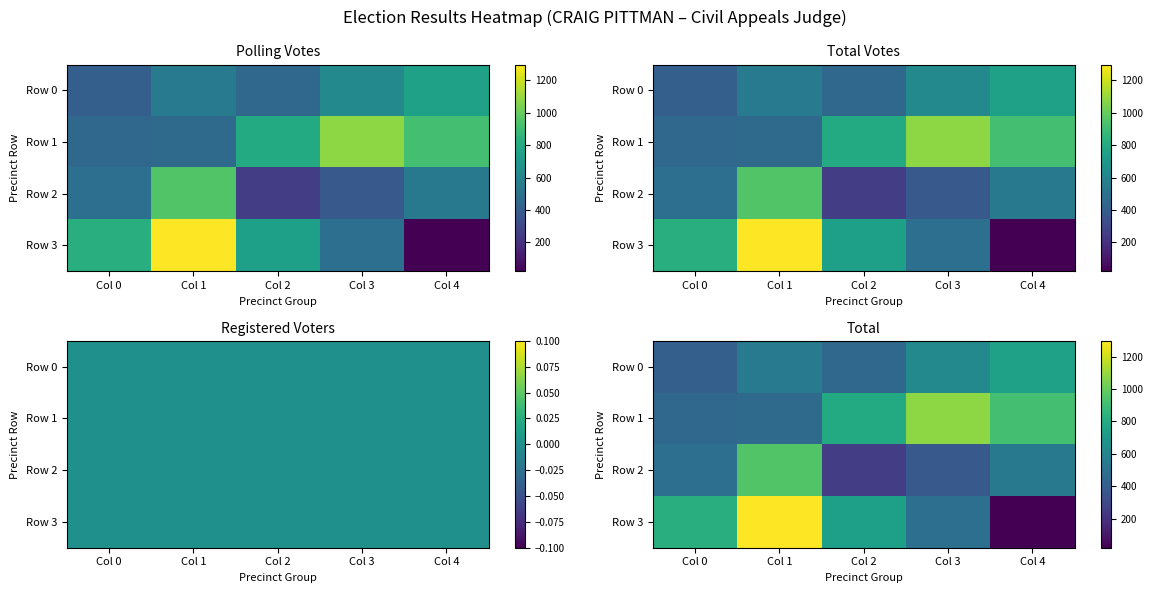

What is the approximate value of Row 3 at Col 3?

488